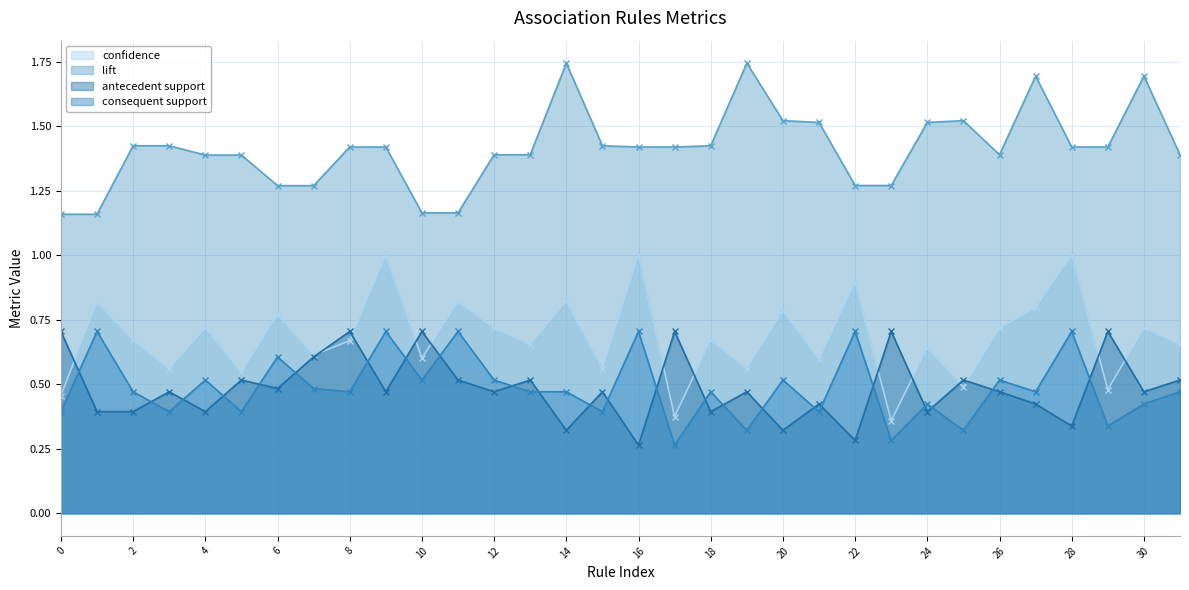

Does the chart display data point markers on the line(s)?

Yes